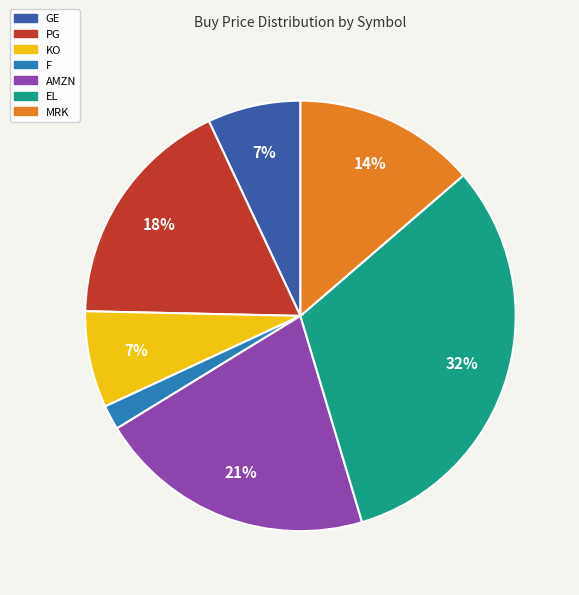

Is there any slice that represents more than half of the pie?

No